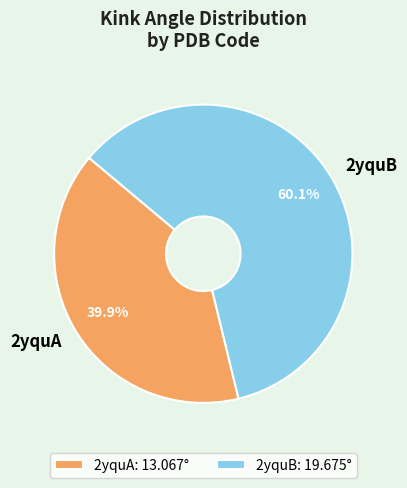

To the nearest percent, what percentage of the pie is 2yquB?

60%